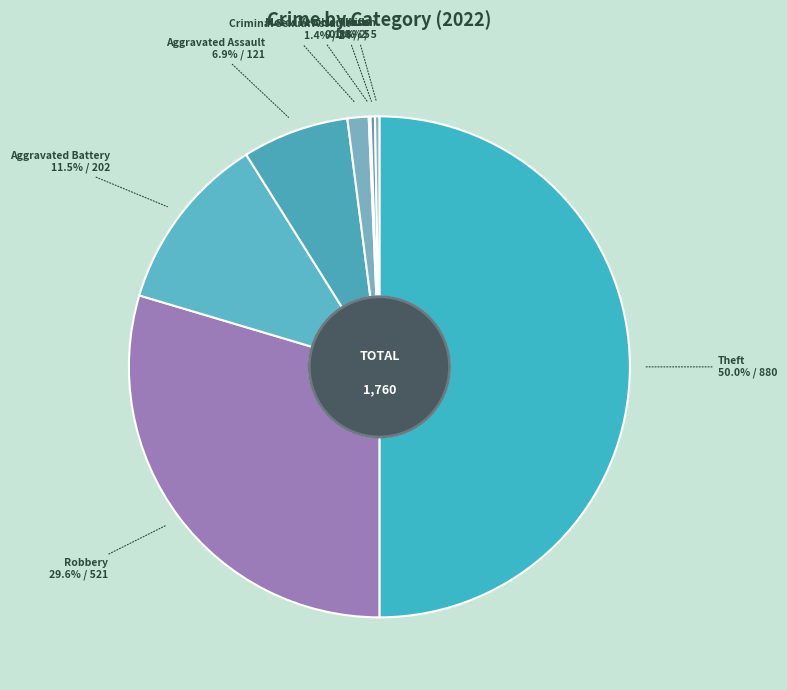

How many slices are in this pie chart?

8